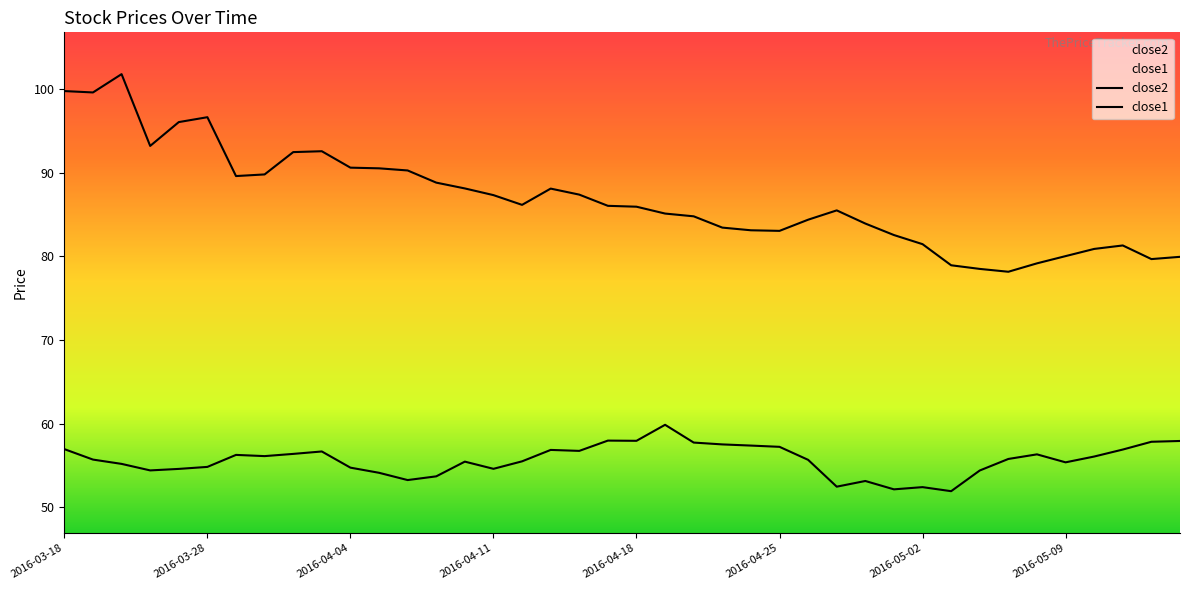

What is the sum of the close2 values at 2016-05-04 and 2016-04-01?

171.1